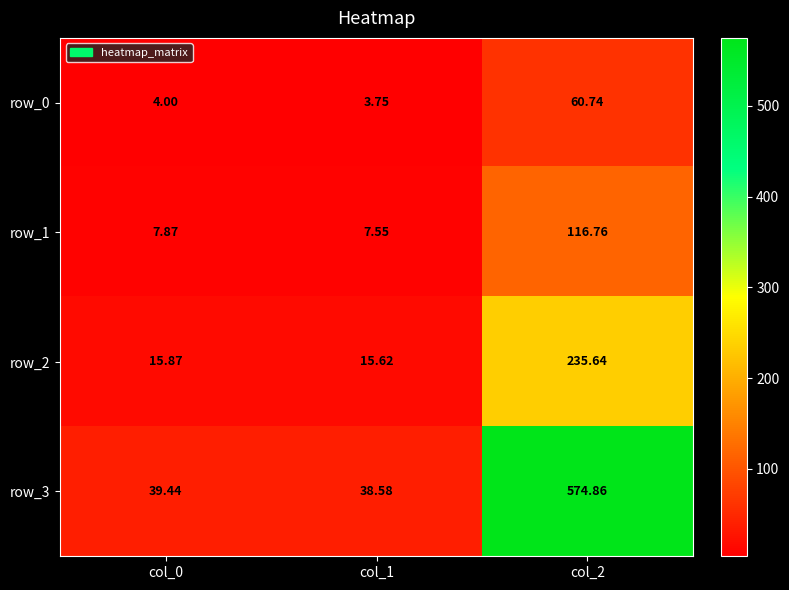

The row_3 series shows 20.1 at col_1. True or false?

False